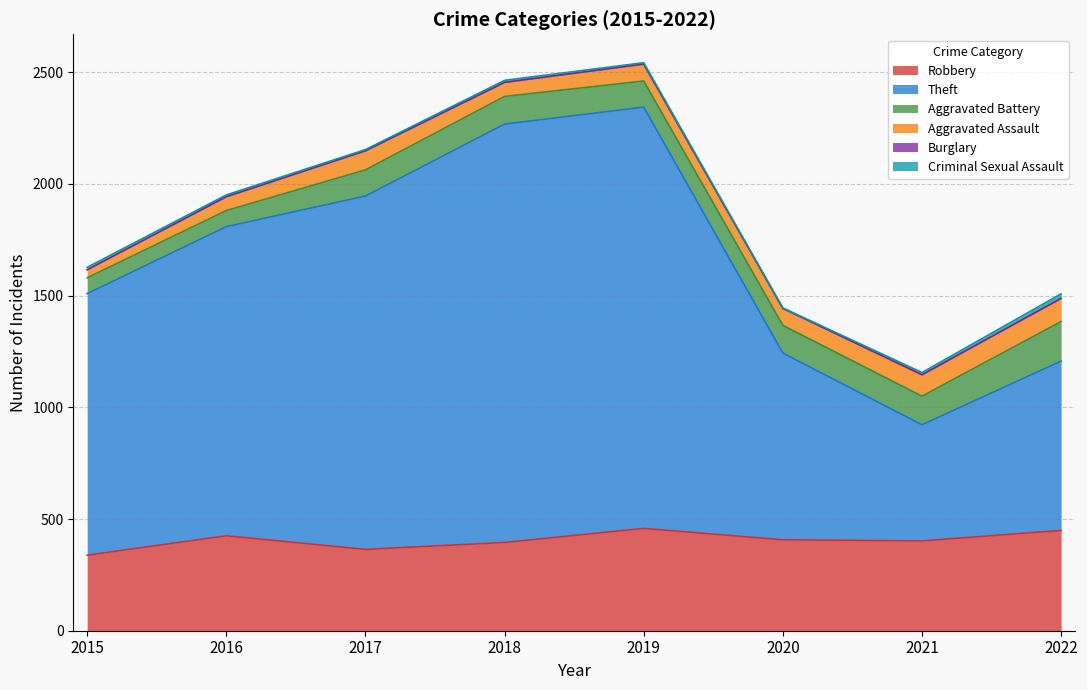

Read the Theft value at 2016.

1384